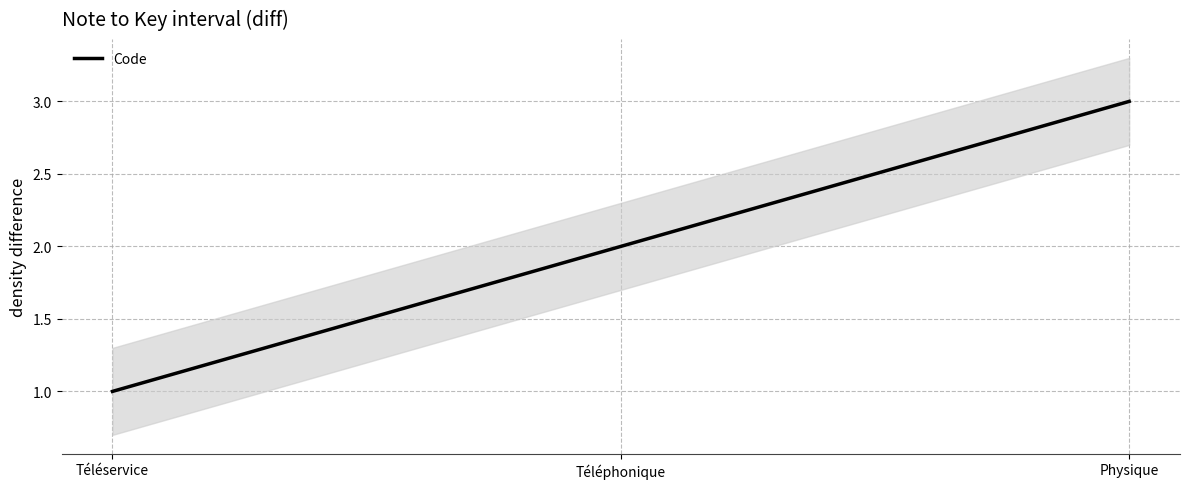

What is the change in value from Téléservice to Téléphonique?

+1